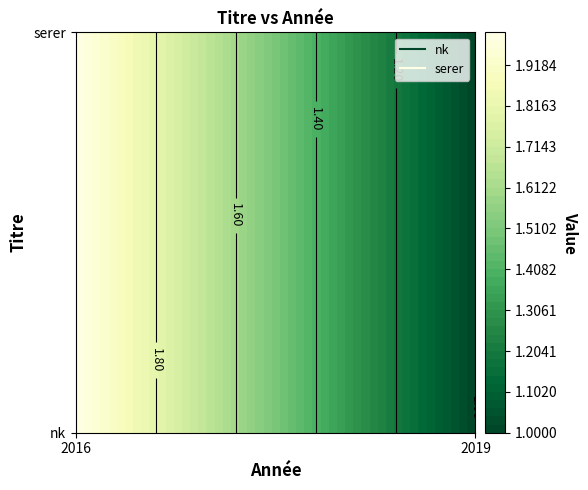

Rank the series at 1 from lowest to highest value.

nk, serer